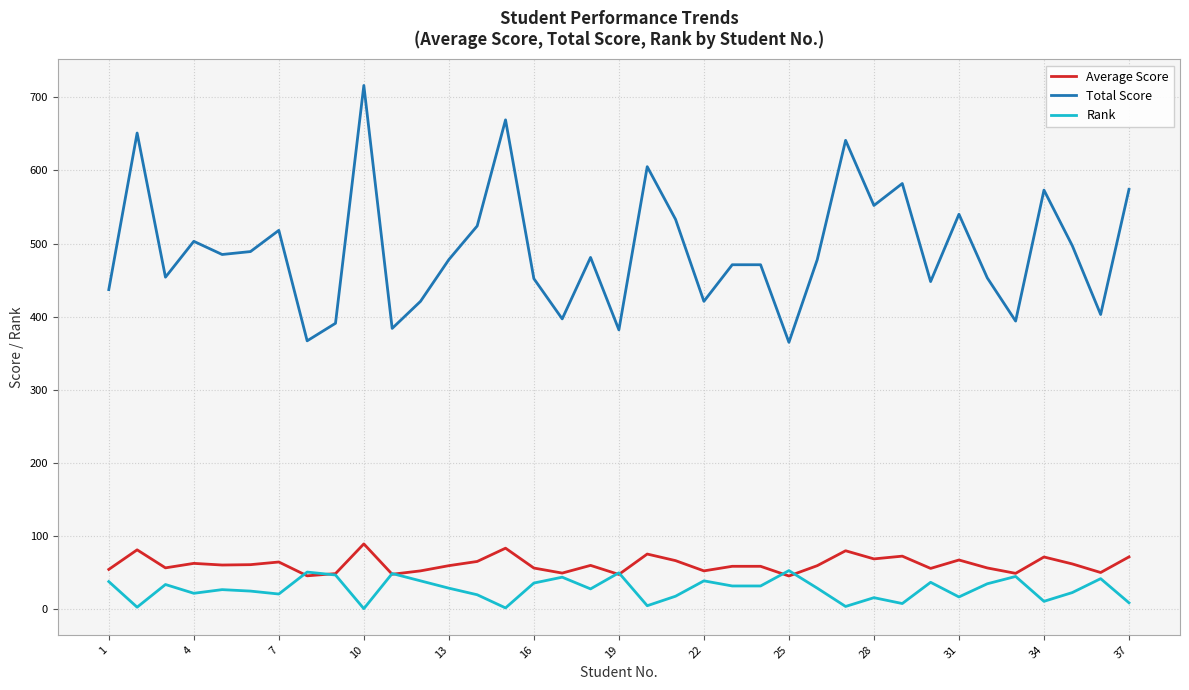

List the series in order of their peak value, highest first.

Total Score, Average Score, Rank